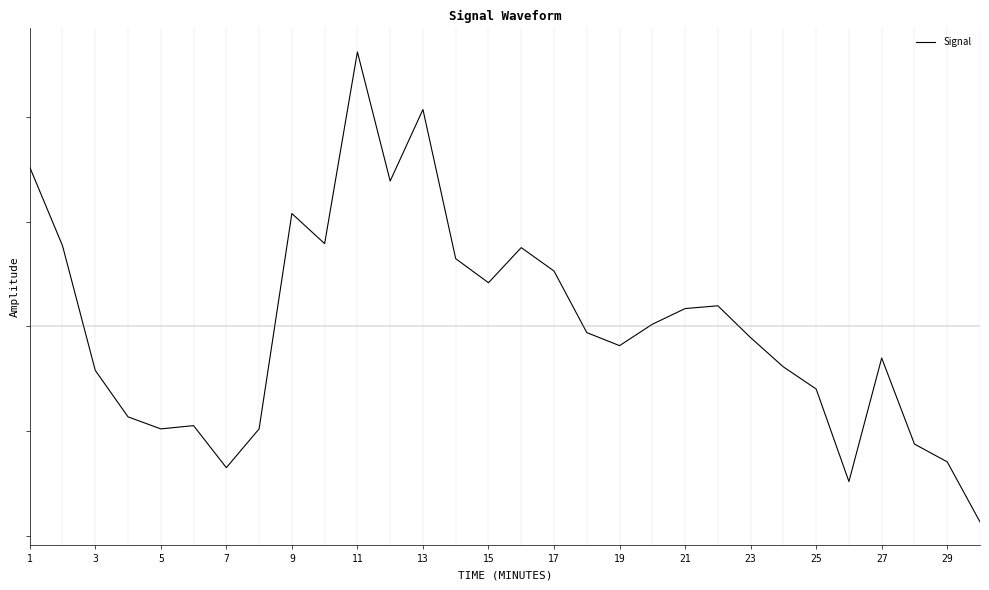

Reading right to left, what are all the values shown in this chart?

-1.9	-1.3	-1.1	-0.3	-1.5	-0.6	-0.4	-0.1	0.2	0.2	0.0	-0.2	-0.1	0.5	0.8	0.4	0.6	2.1	1.4	2.6	0.8	1.1	-1.0	-1.4	-0.9	-1.0	-0.9	-0.4	0.8	1.5